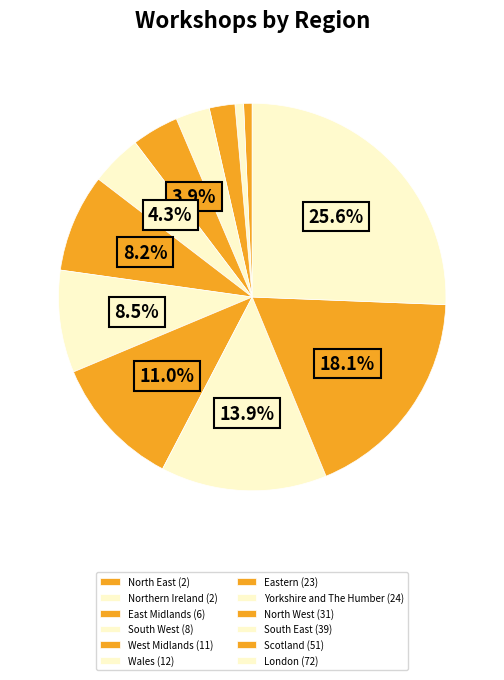

Count the number of slices in the pie.

12